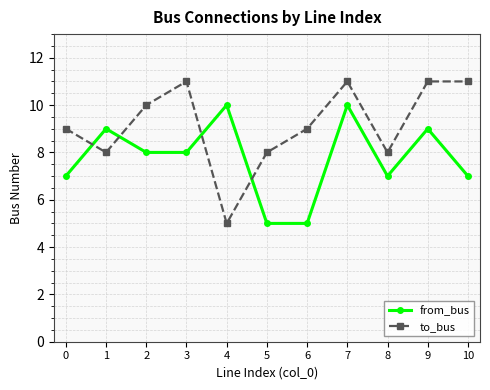

The value of to_bus at 4 is 5. True or false?

True